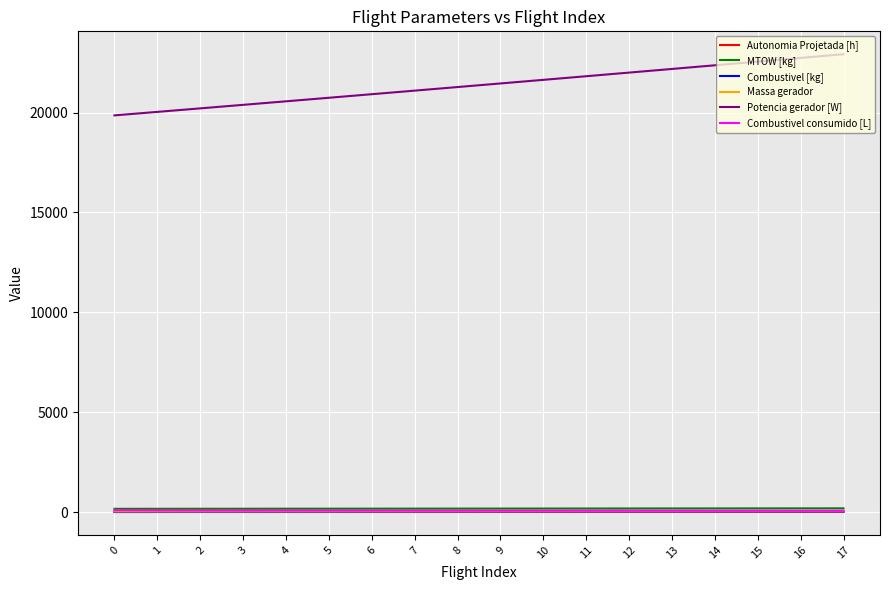

Does the chart display data point markers on the line(s)?

No